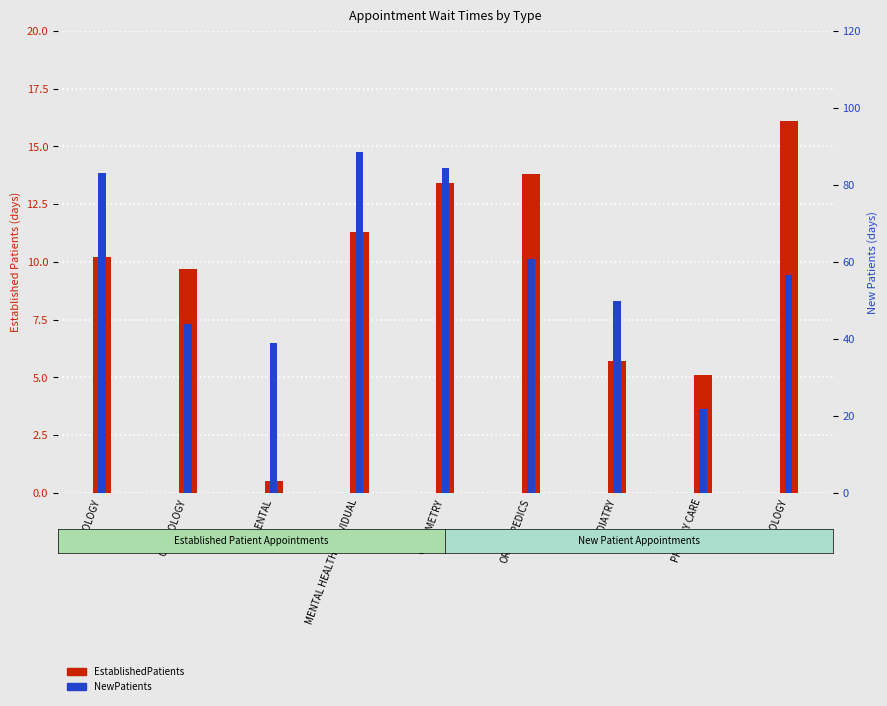

What is the total value across all series at AUDIOLOGY?

93.2